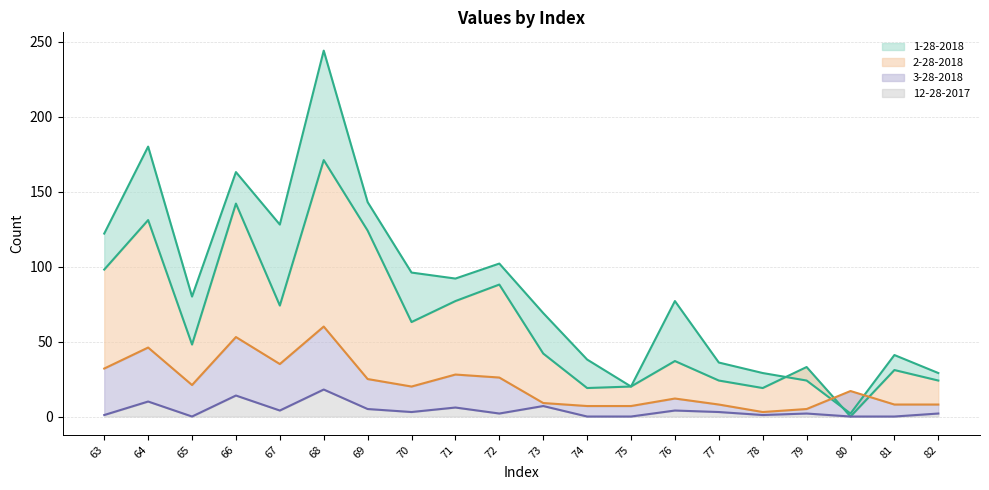

What is the difference between the 2-28-2018 values at 76 and 67?

37